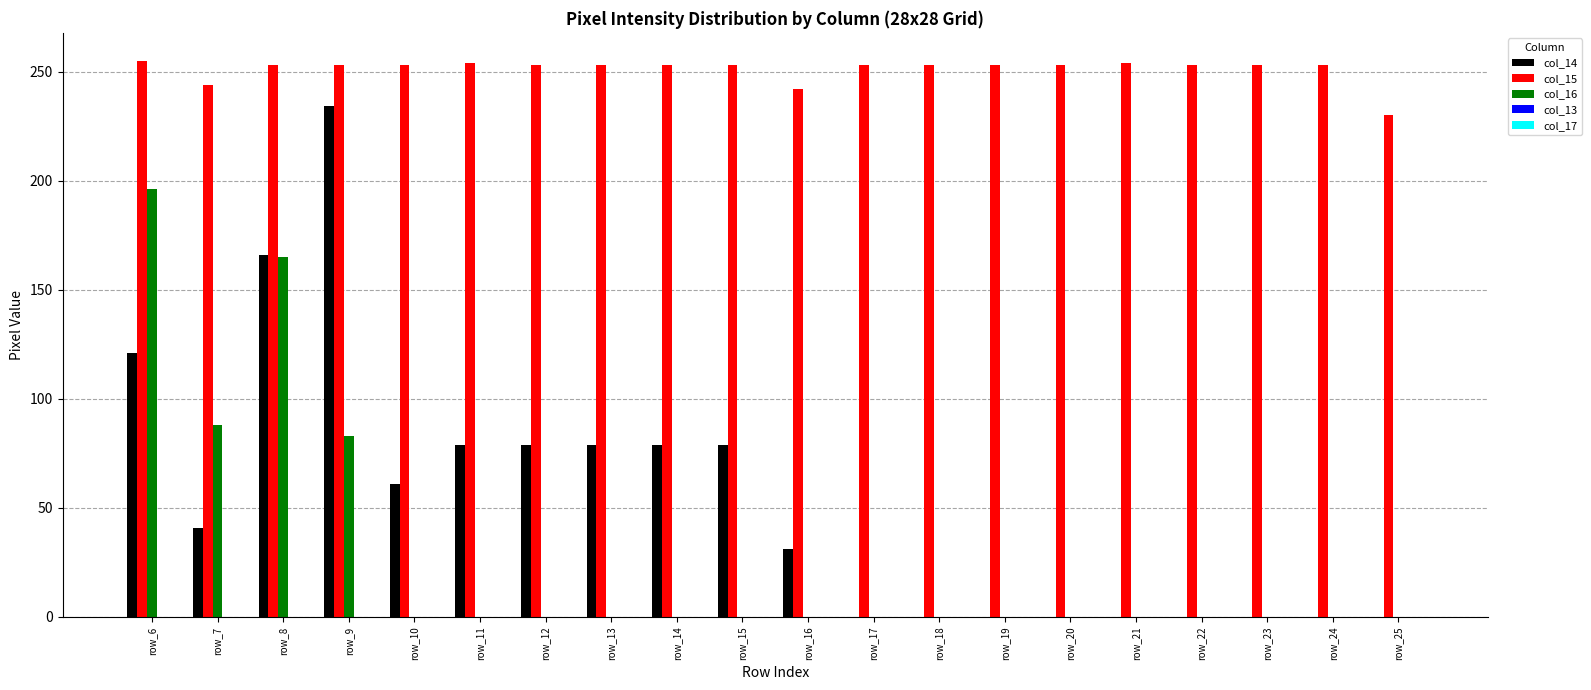

Where is col_16 nearest to the value 98?

row_7